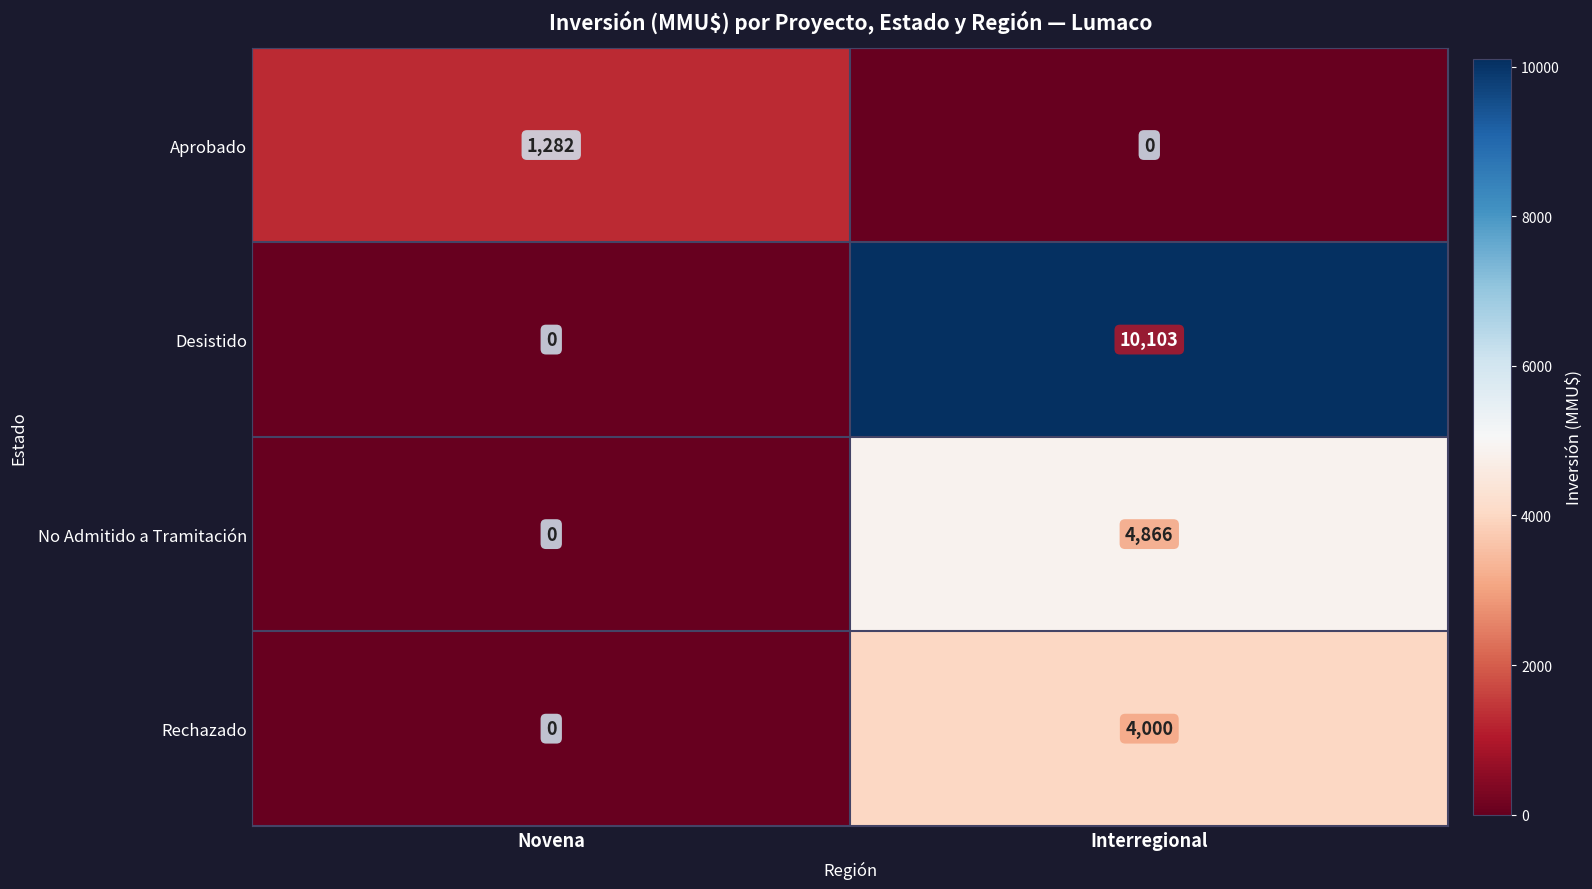

How many data points does each series have?

2